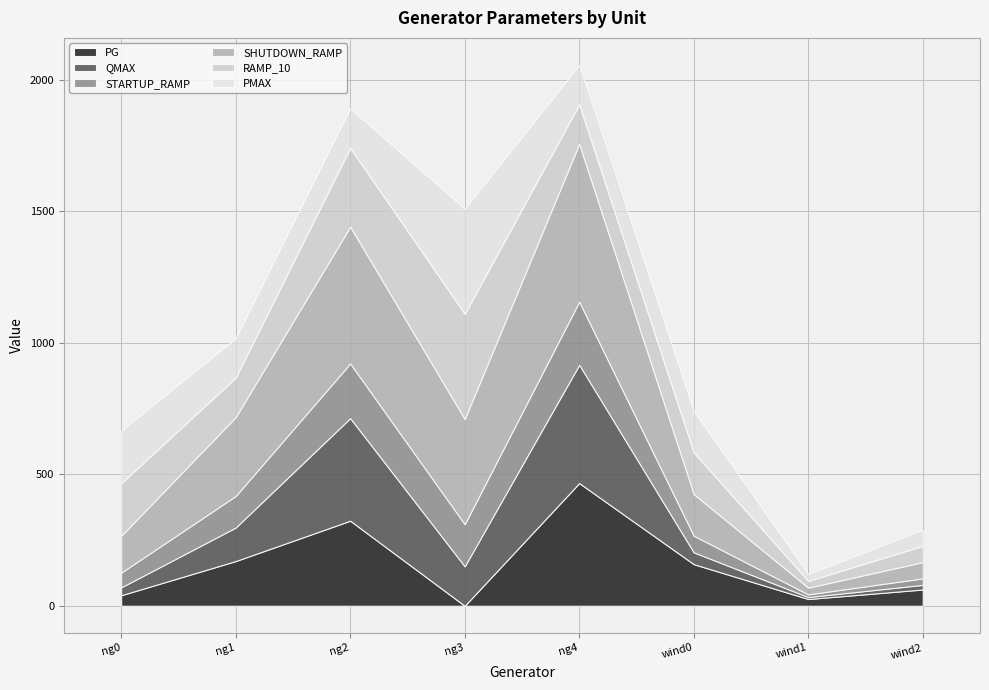

How many data points in QMAX are above 127?

4